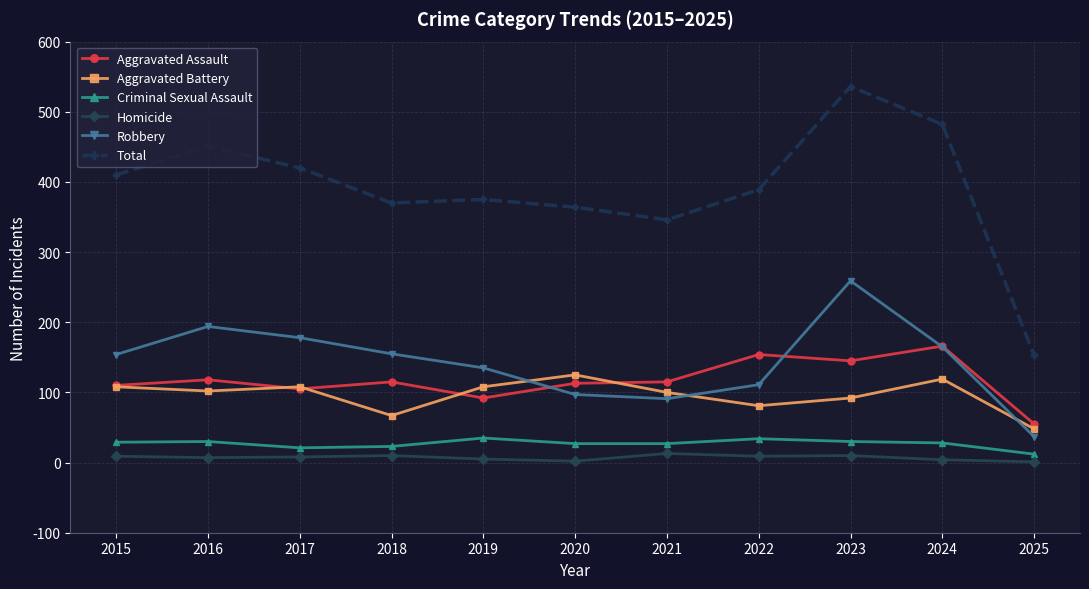

How many interior local peaks does the Aggravated Battery series have?

3